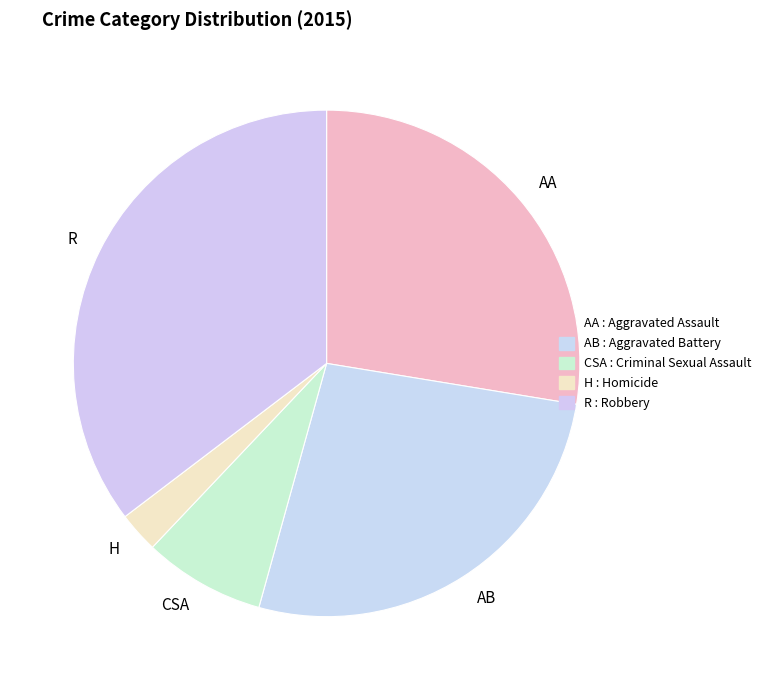

Does AB account for over 50% of the chart?

No